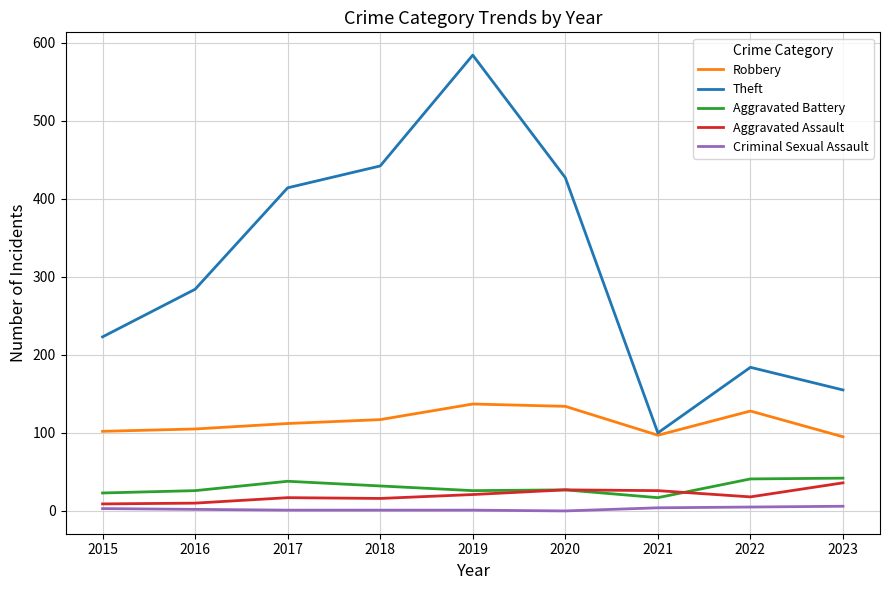

Where does the Aggravated Battery series first go above 27?

2017